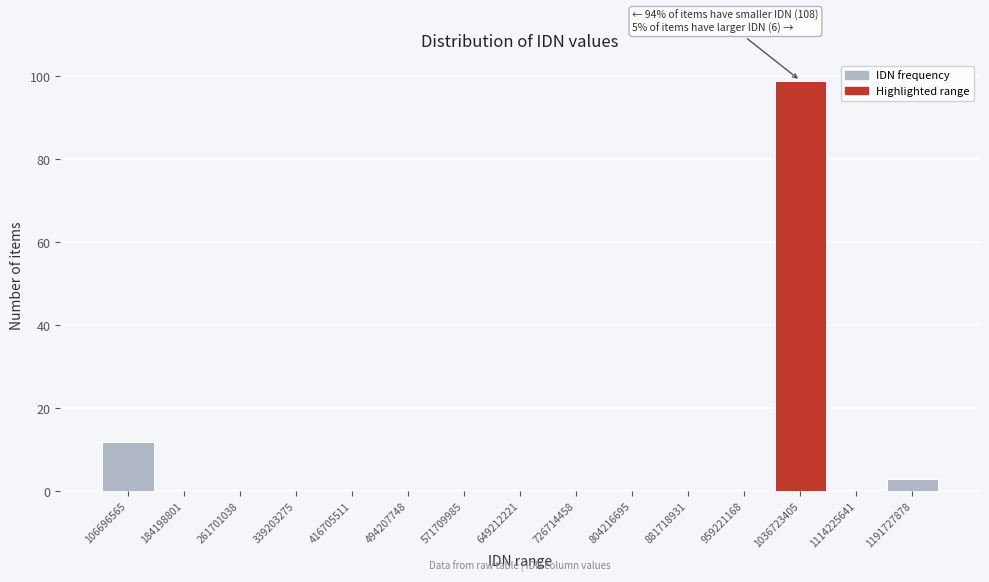

Reading left to right, what are all the values shown in this chart?

106696565=12	184198801=0	261701038=0	339203275=0	416705511=0	494207748=0	571709985=0	649212221=0	726714458=0	804216695=0	881718931=0	959221168=0	1036723405=99	1114225641=0	1191727878=3